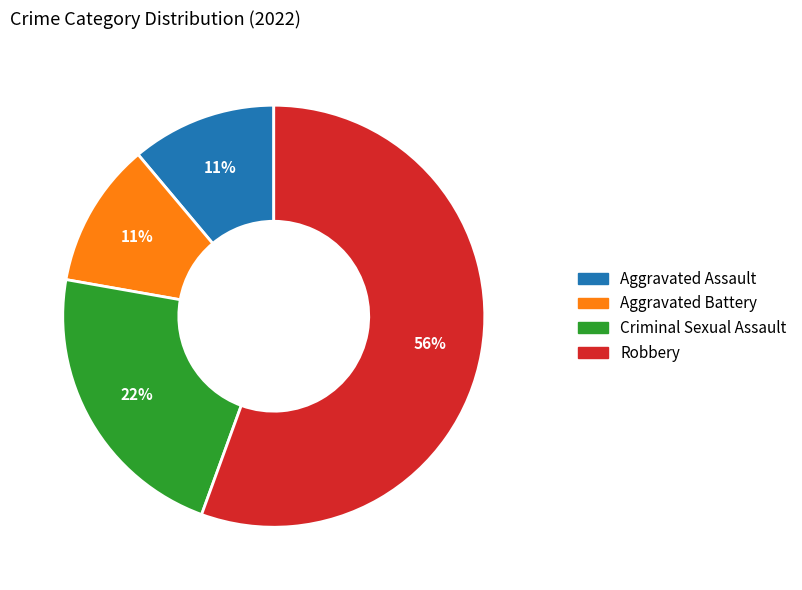

To the nearest percent, what is the average slice percentage?

25%